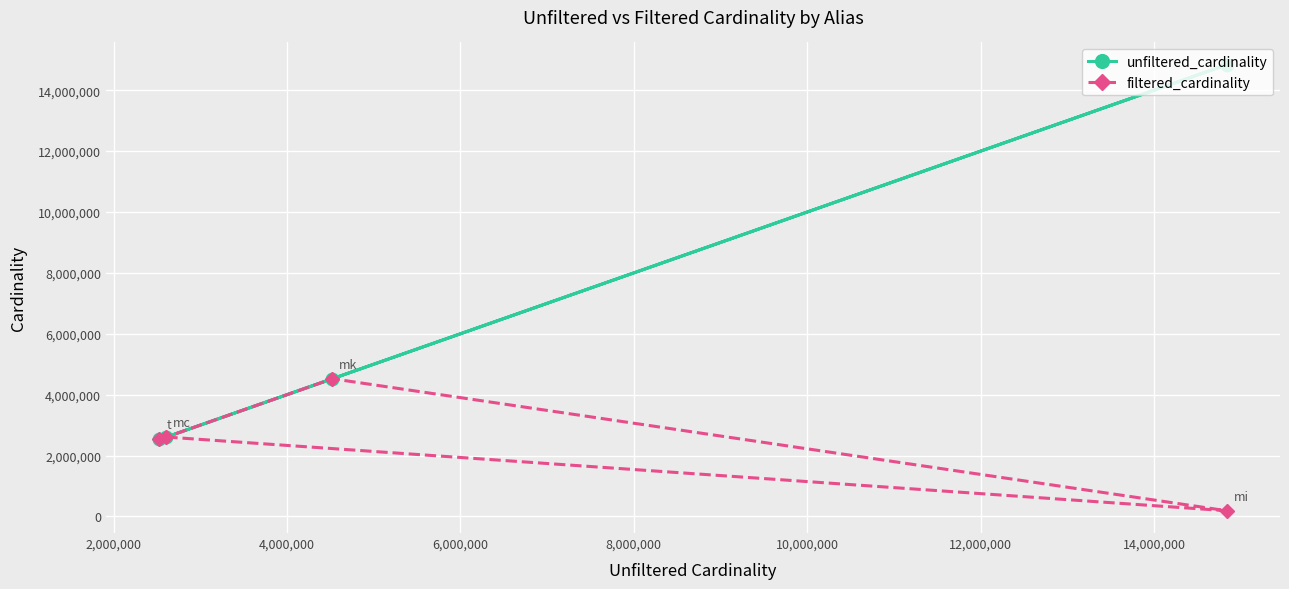

What is the maximum value shown in the chart?

14835720